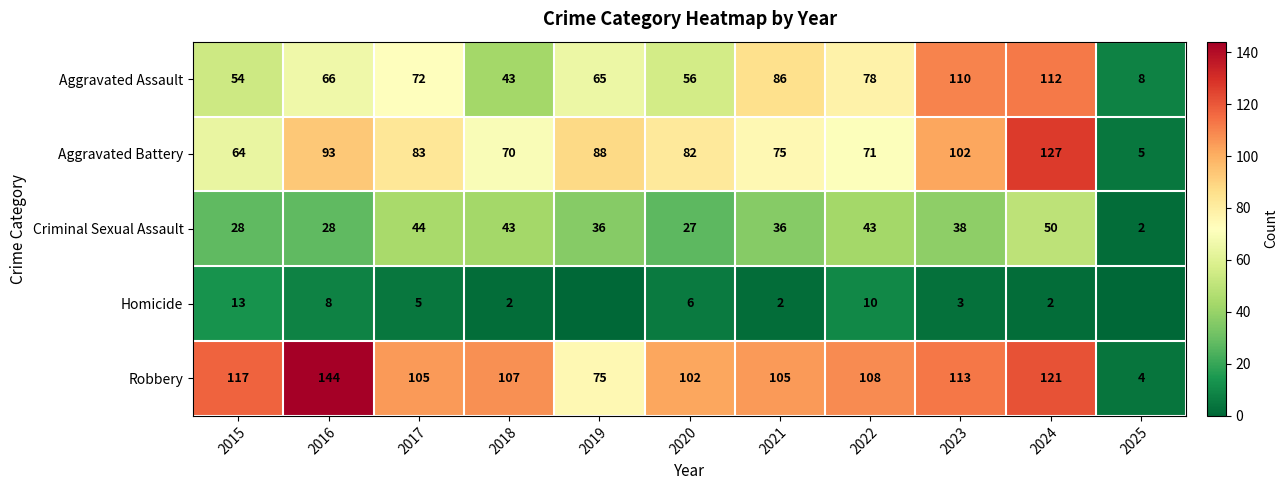

What is the sum of the Criminal Sexual Assault values at 2023 and 2019?

74